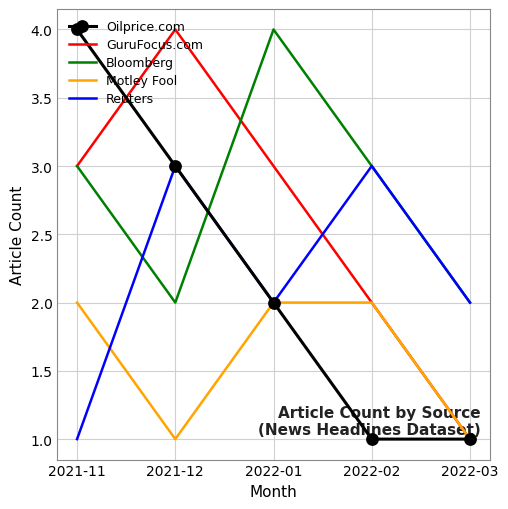

How many Motley Fool values are between 1 and 2?

5